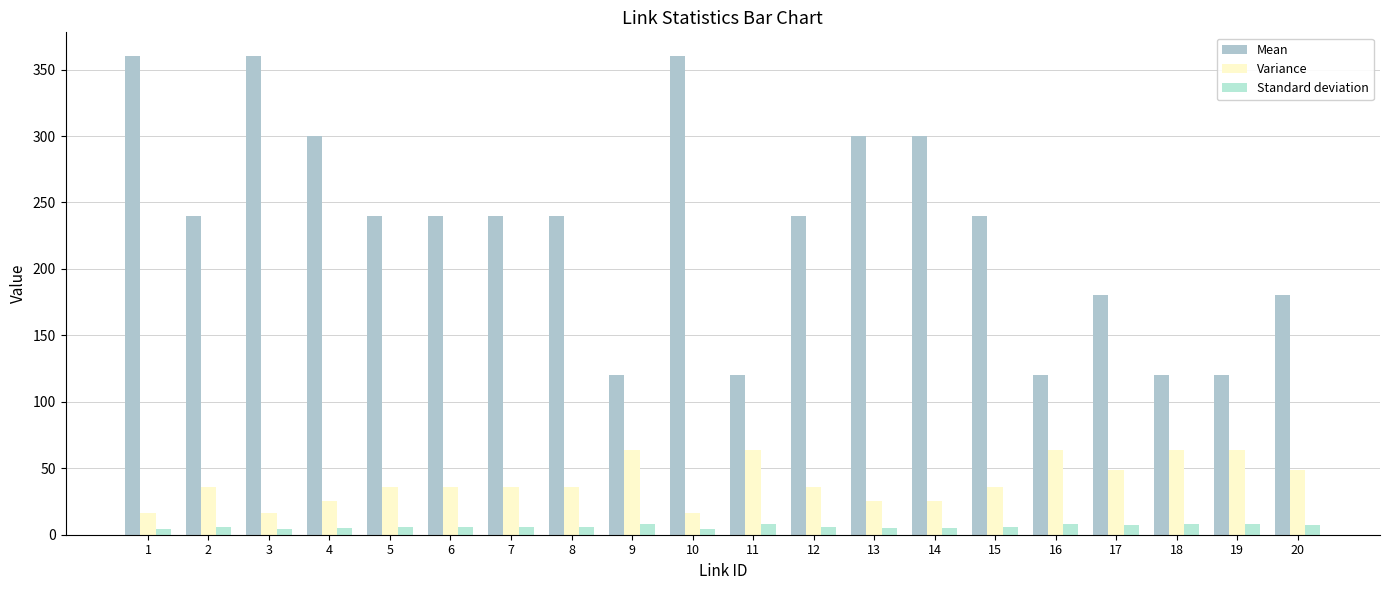

How many bars are there in total?

60